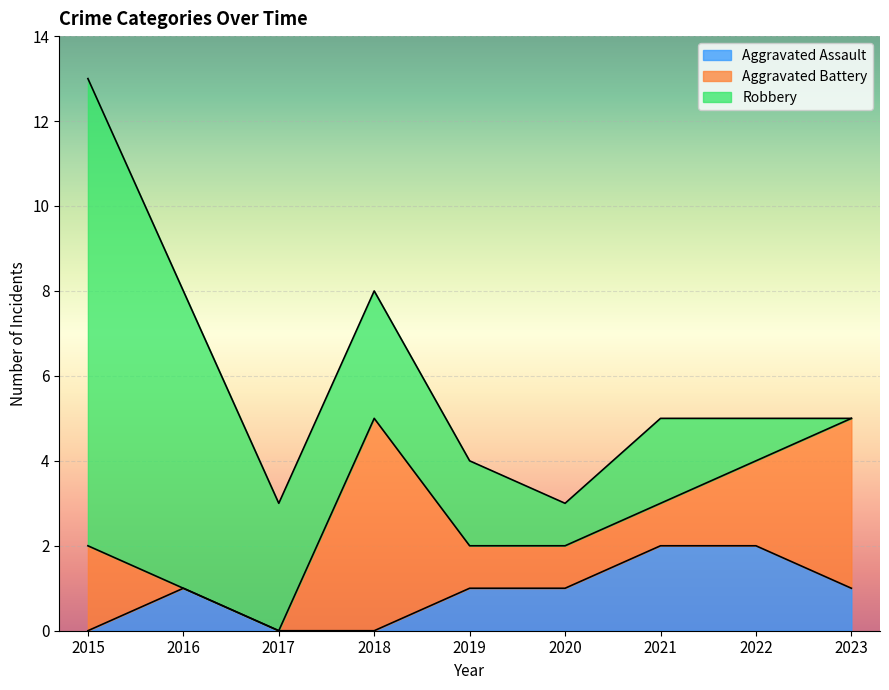

Which series has the largest range (max minus min)?

Robbery